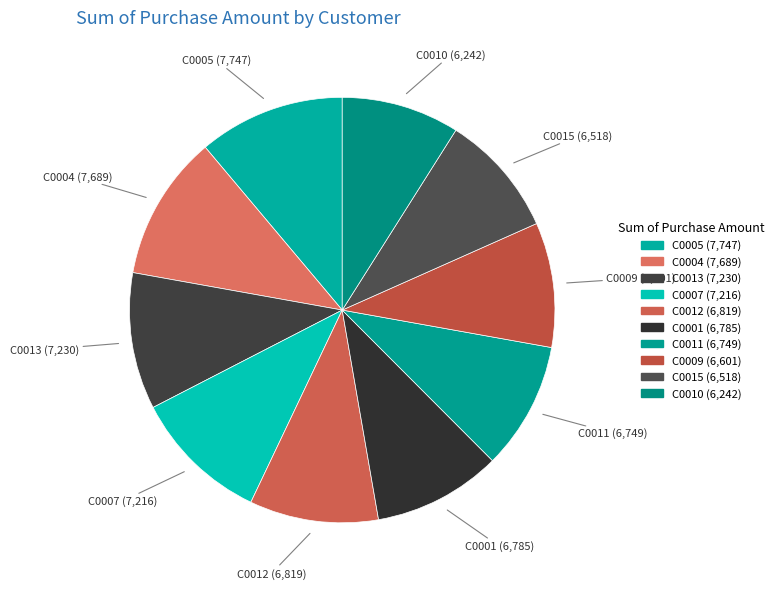

To the nearest percent, what is the combined percentage of C0012 and C0009?

19%